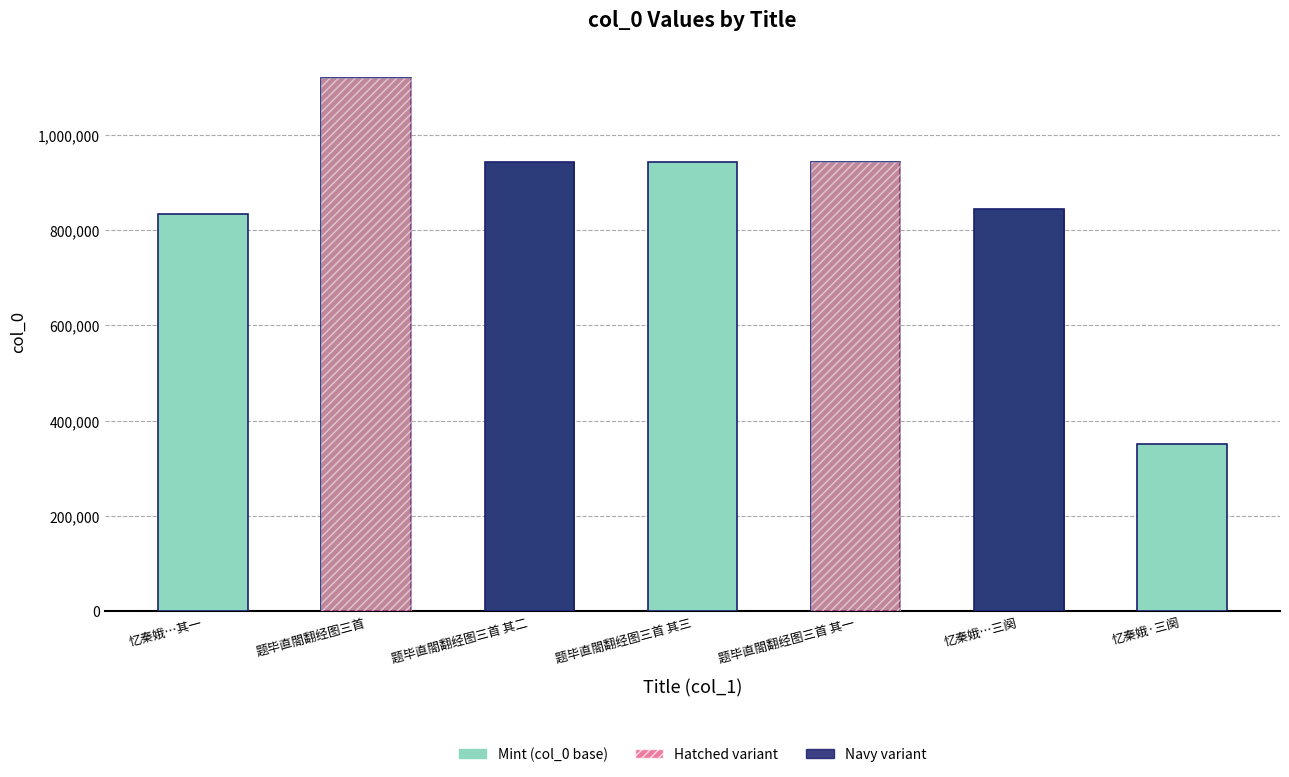

How many values are below 942858?

3